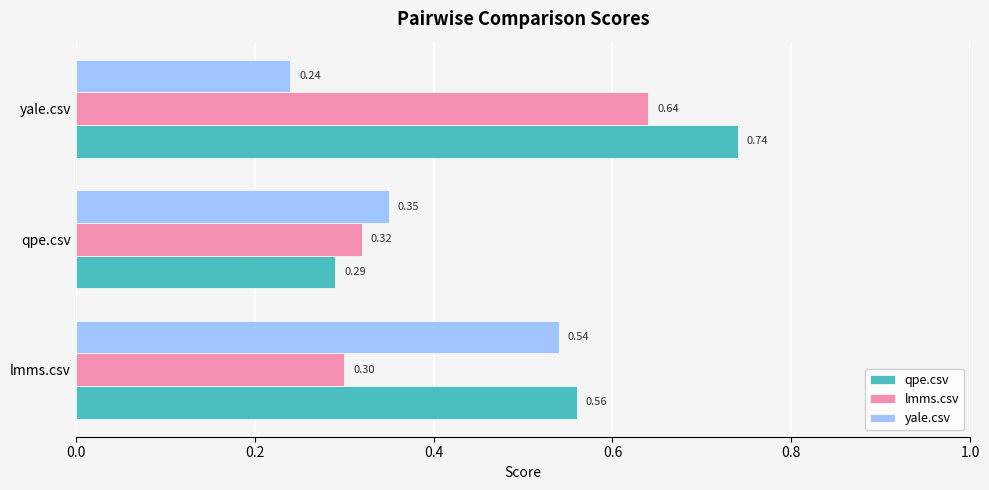

Which series has the widest spread of values?

qpe.csv